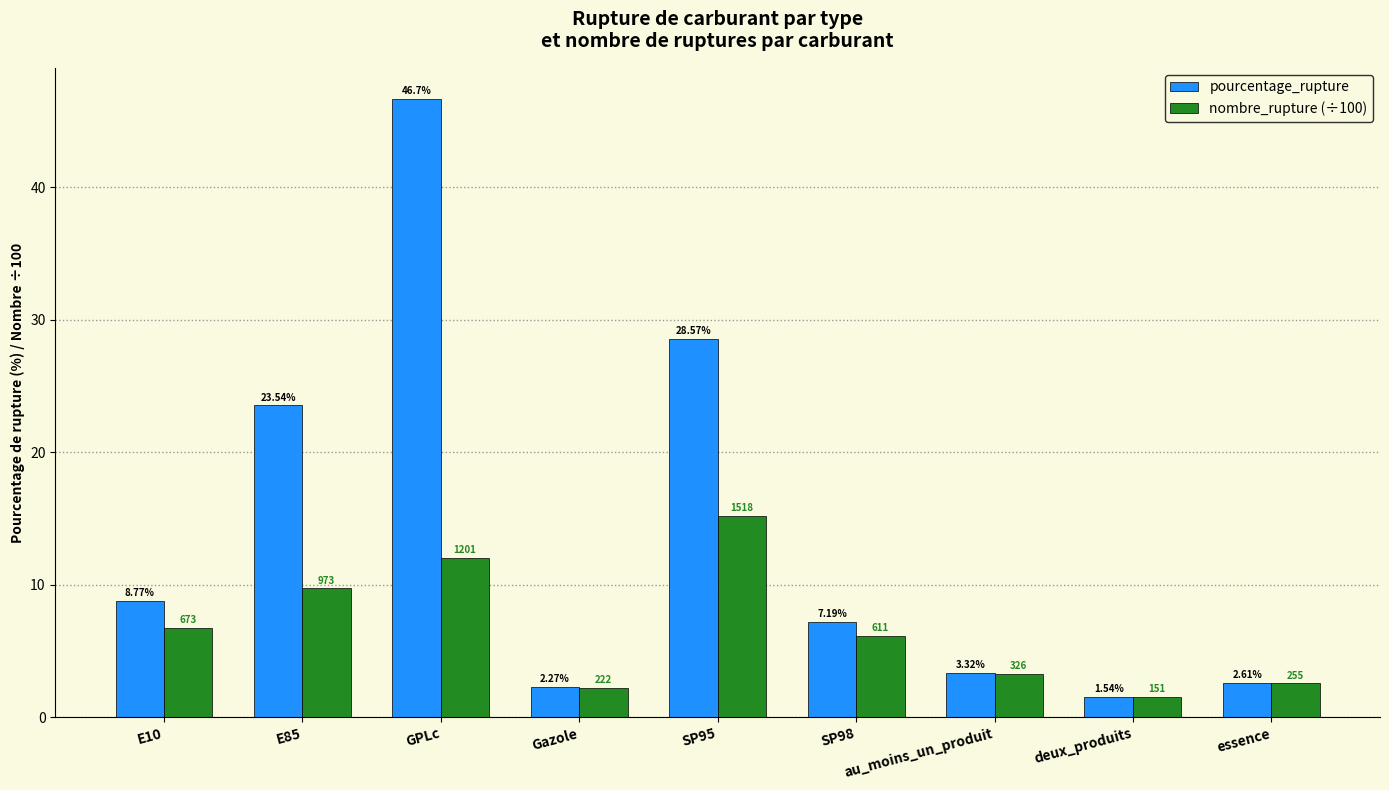

What is the label of the 7th bar from the left?

au_moins_un_produit